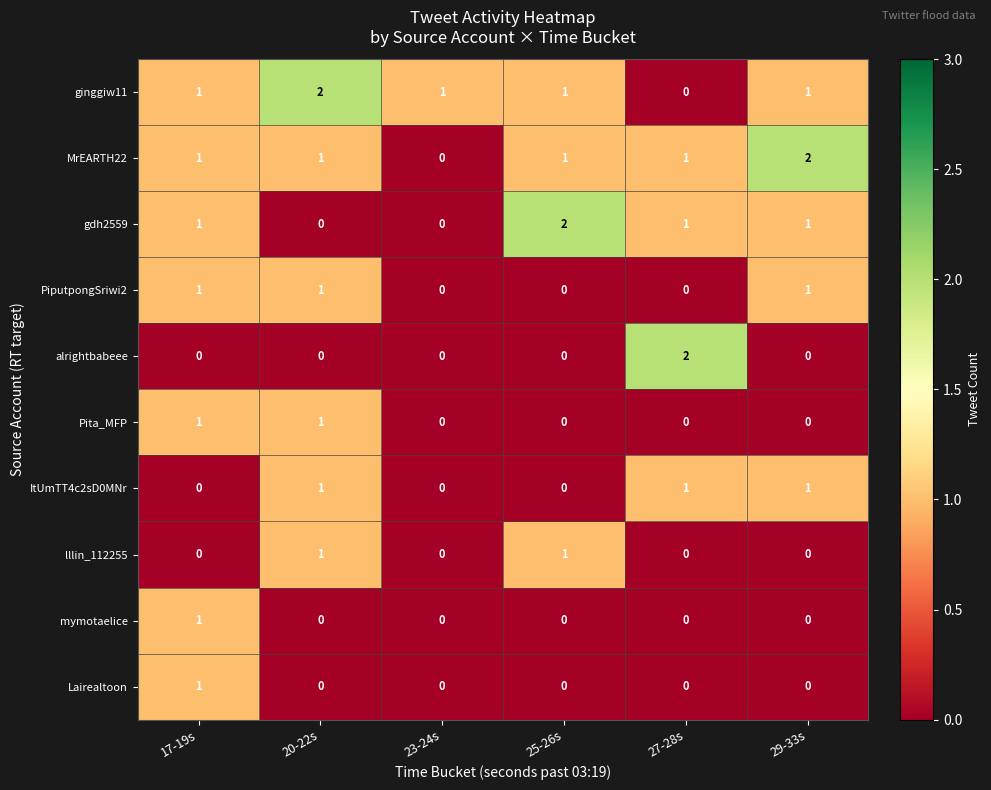

Count the mymotaelice values in the range 0 to 1.

6